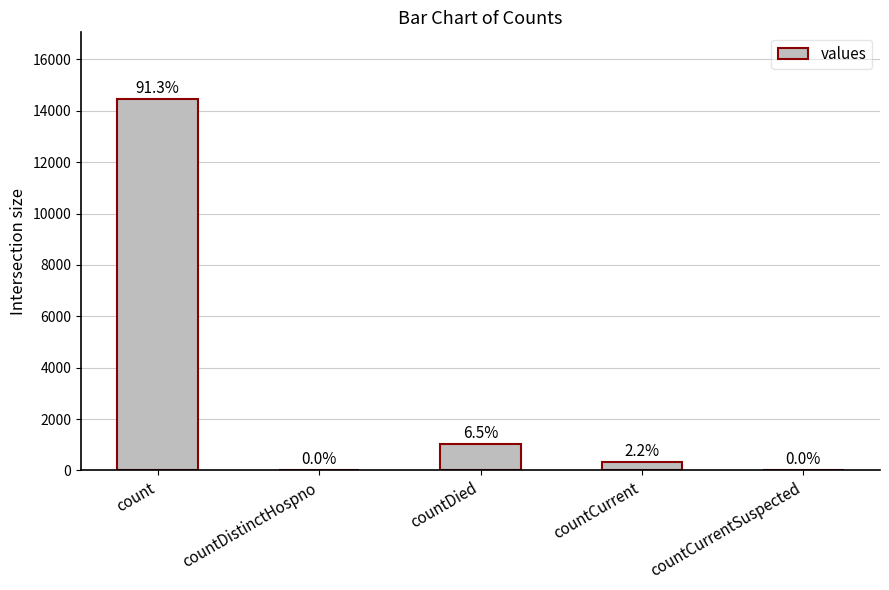

Rank the categories by value from highest to lowest.

count, countDied, countCurrent, countDistinctHospno, countCurrentSuspected